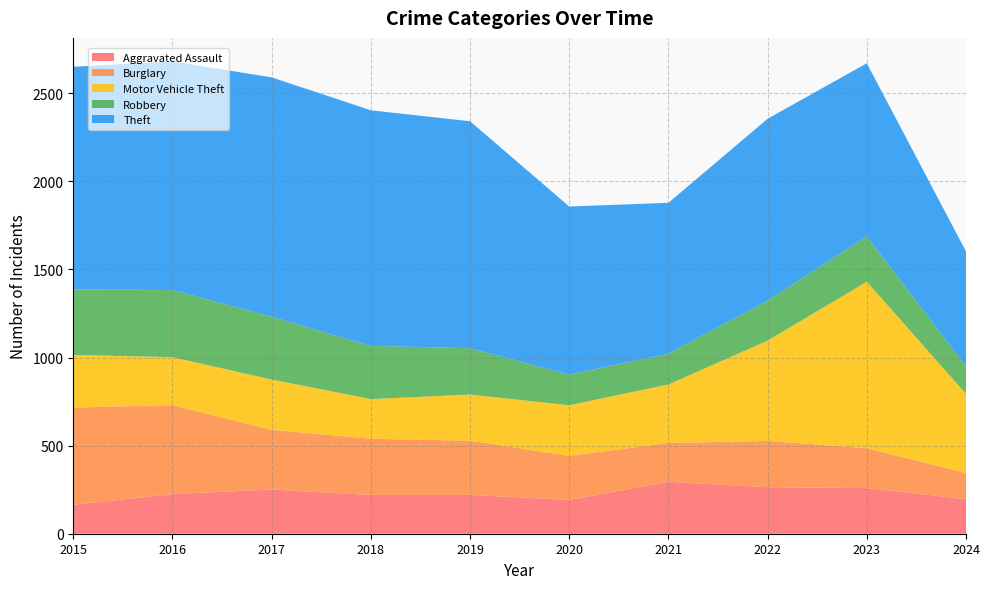

Reading left to right, list all the values displayed in this chart.

Aggravated Assault: 164	225	251	220	220	192	295	264	259	196
Burglary: 552	505	339	319	308	250	220	263	226	149
Motor Vehicle Theft: 299	272	285	225	262	287	332	569	945	449
Robbery: 372	381	356	302	263	174	175	227	257	156
Theft: 1263	1297	1359	1337	1288	954	856	1032	983	652